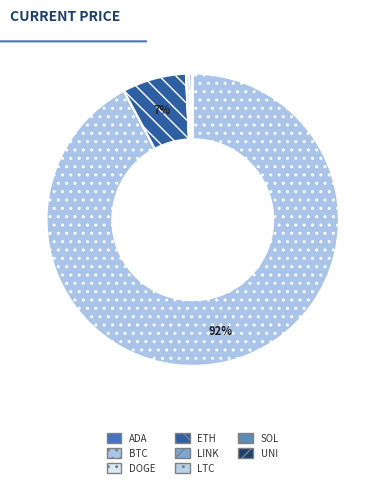

To the nearest percent, what is the difference between the largest and smallest slice percentages?

92%